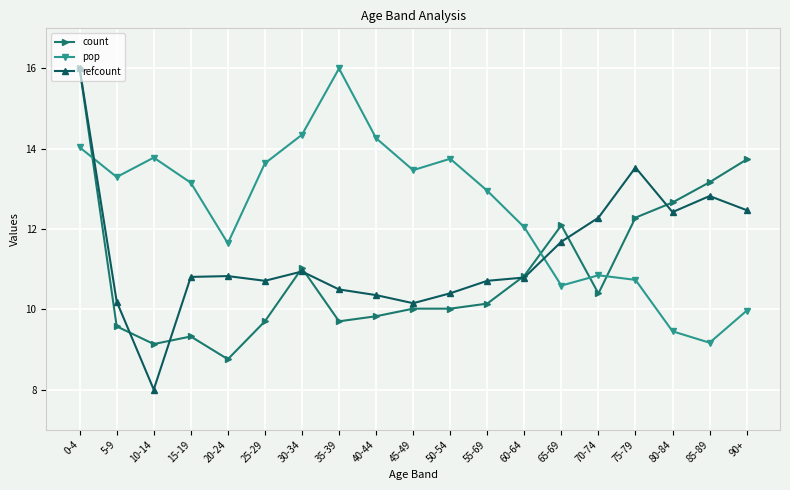

Does the chart display data point markers on the line(s)?

Yes